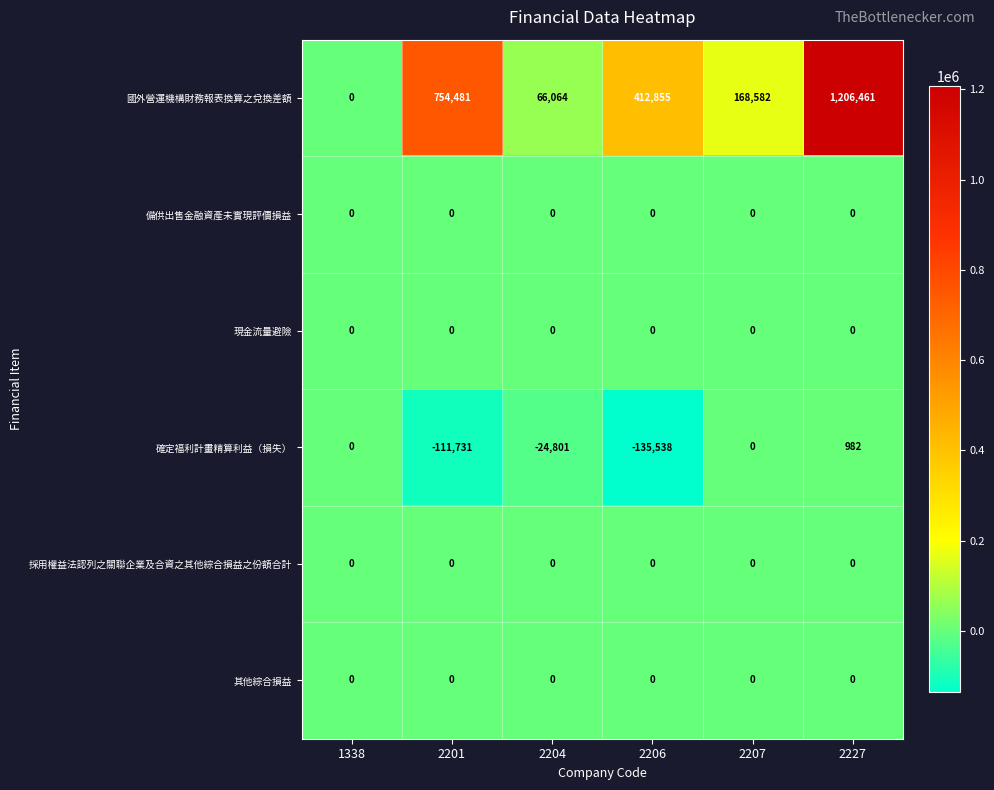

At how many categories does at least one series exceed 899039?

1